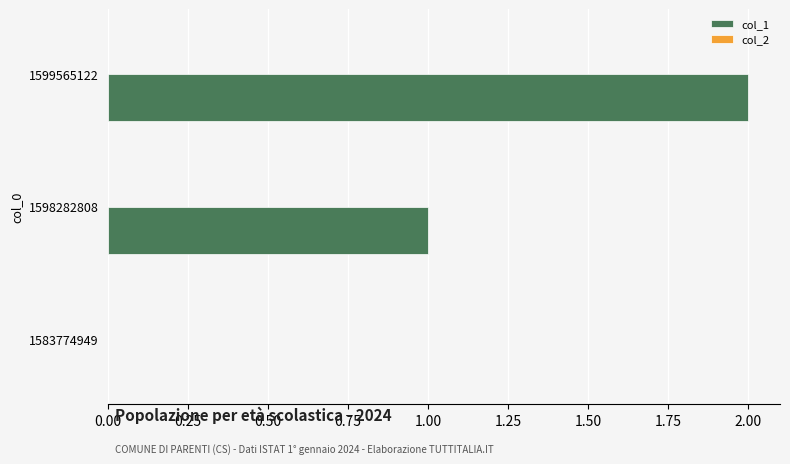

At which category does the chart reach its peak across all series?

1599565122